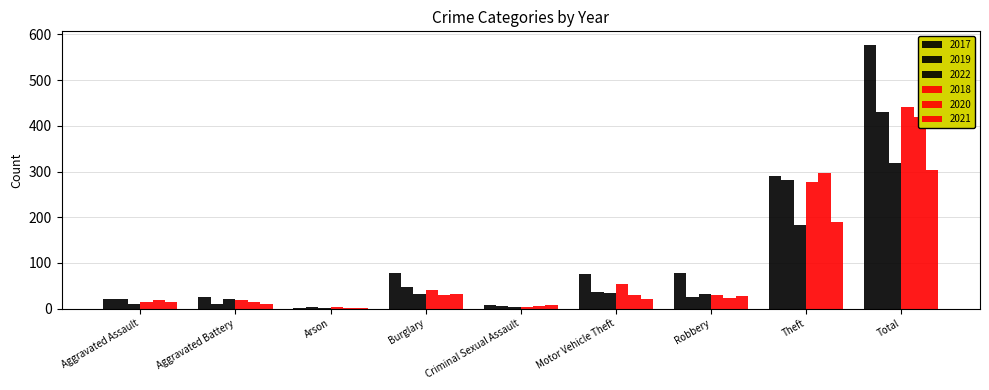

What value does the 2020 series have at Motor Vehicle Theft?

29